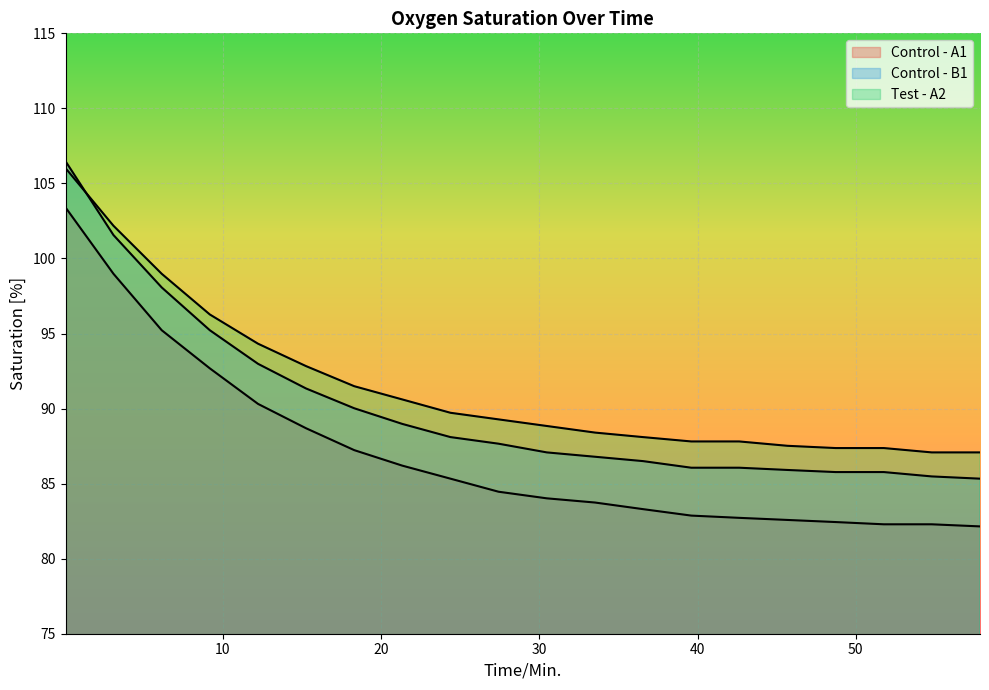

Rank the series at 6.13 from highest to lowest value.

Test - A2, Control - B1, Control - A1